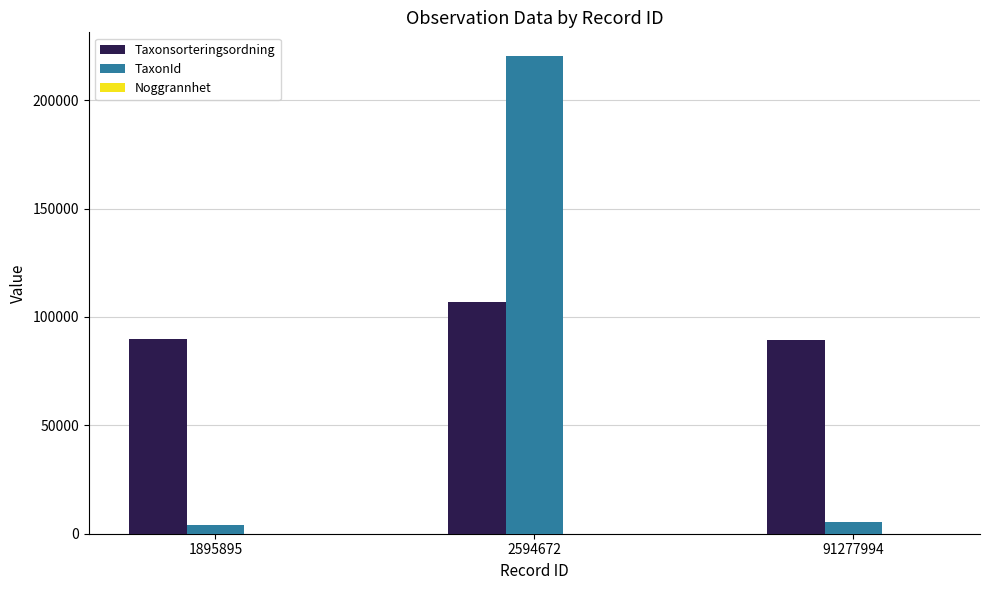

What is the sum of all TaxonId values?

229963